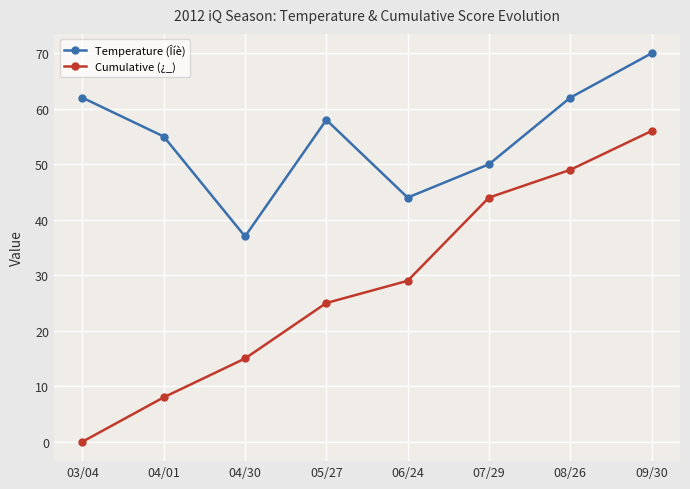

What is the label of the 7th point from the left?

08/26